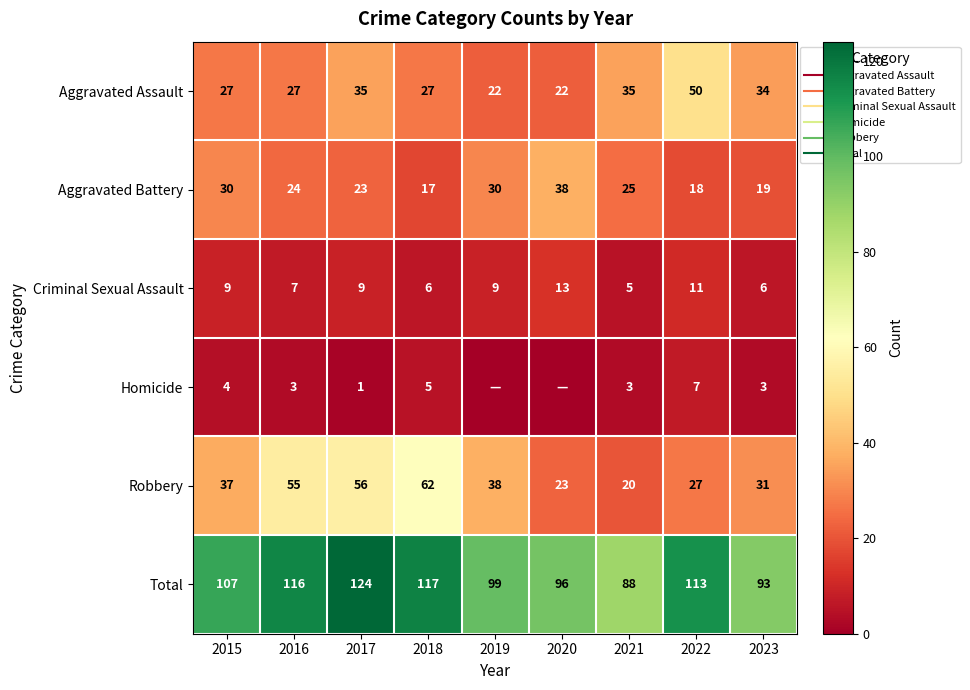

Which has a higher value, 2015 or 2019?

2015